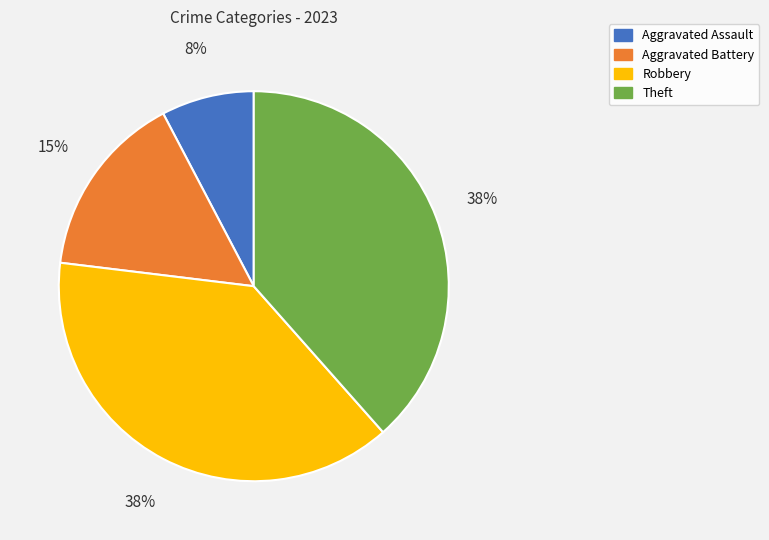

Which slice is the smallest?

Aggravated Assault